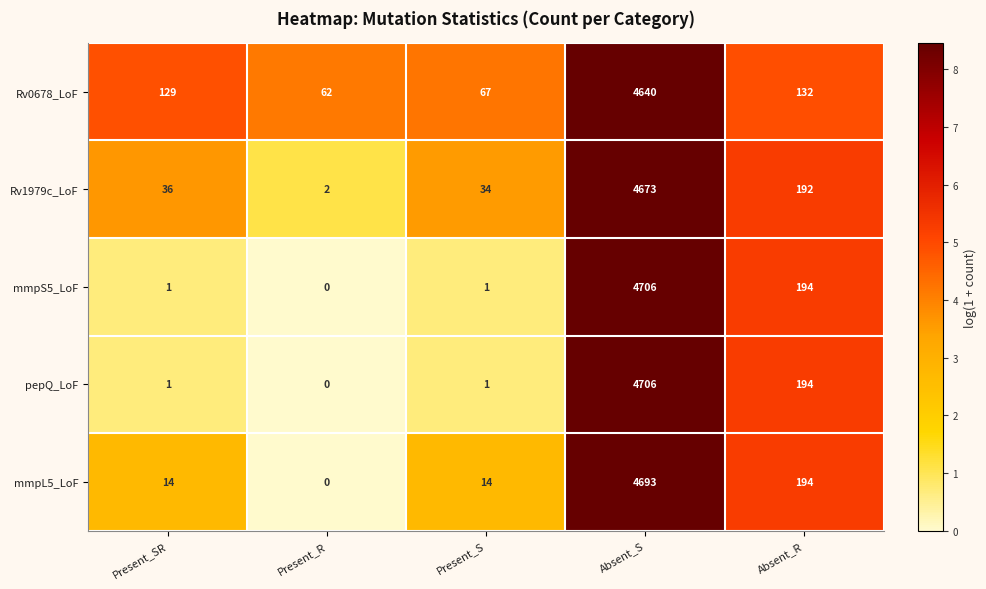

What is the difference between the mmpL5_LoF values at Present_SR and Absent_S?

4679